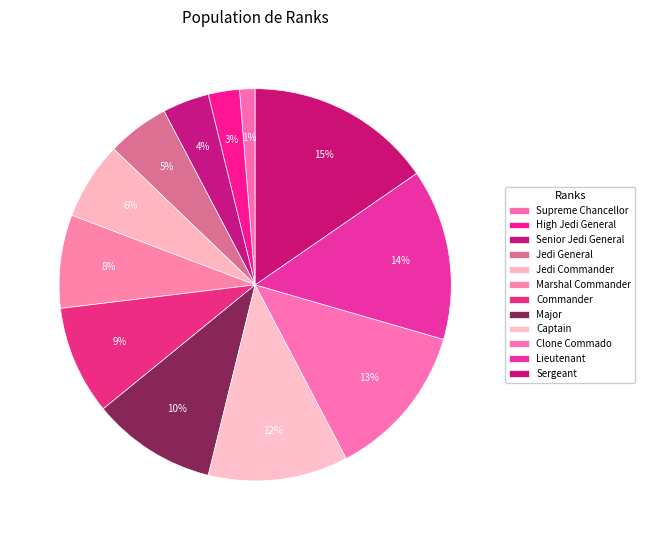

To the nearest percent, what portion does High Jedi General represent?

3%